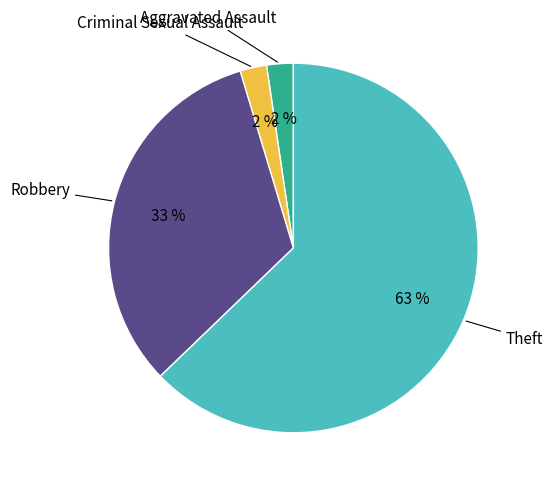

To the nearest percent, what is the average slice percentage?

25%